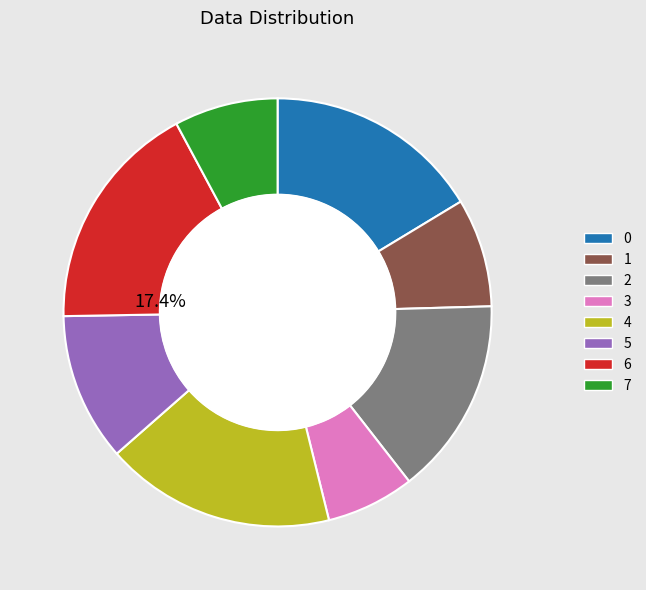

Is it true that 5 is 19% of the pie?

False